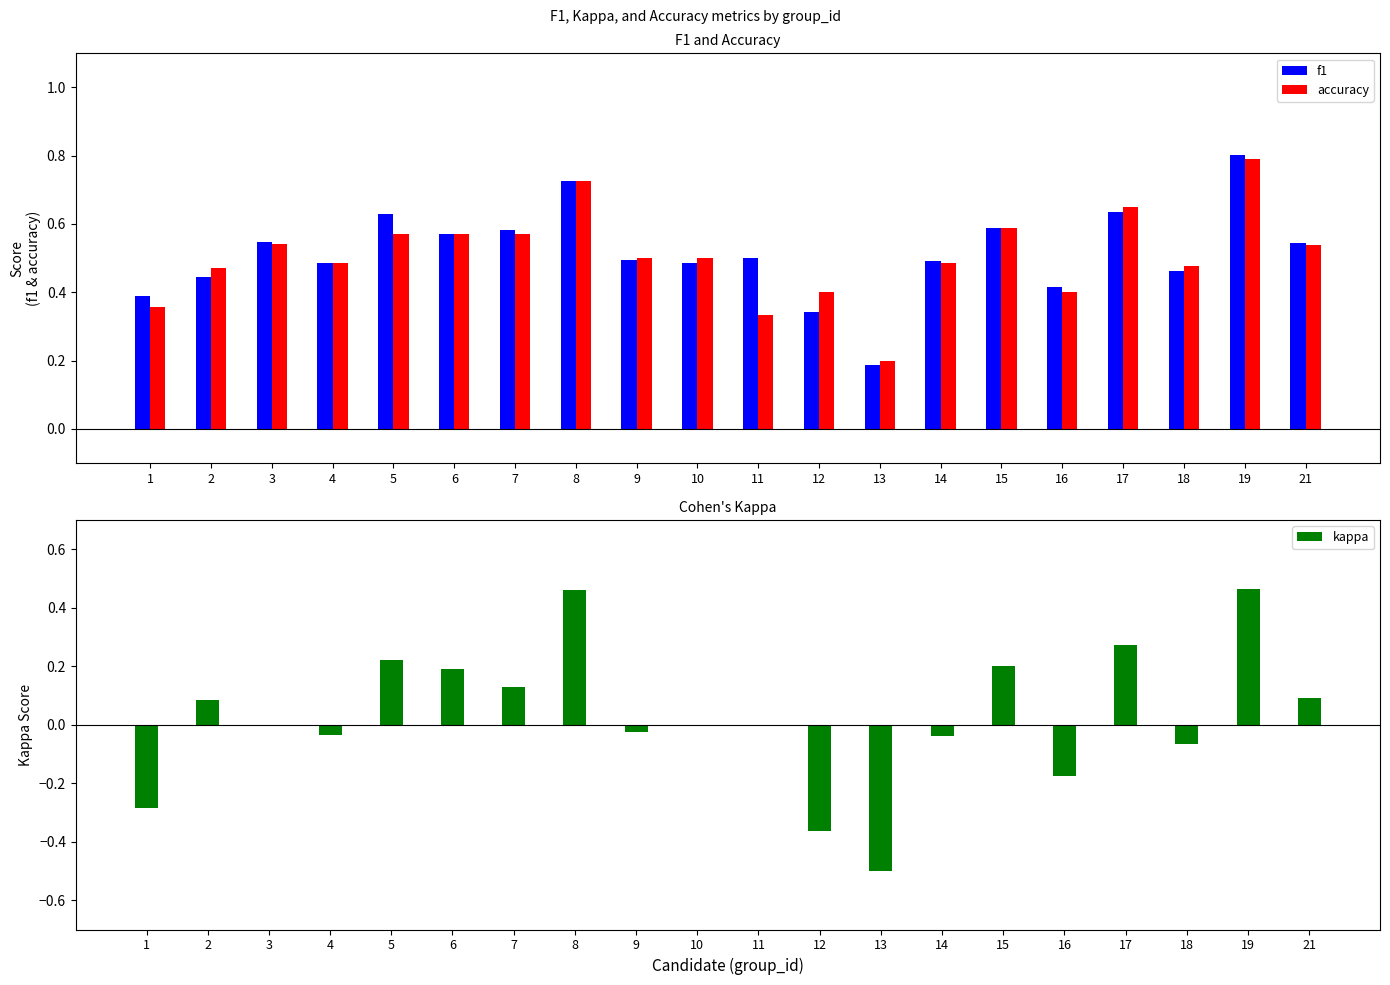

Is it true that f1 equals 0.7 at 14?

False